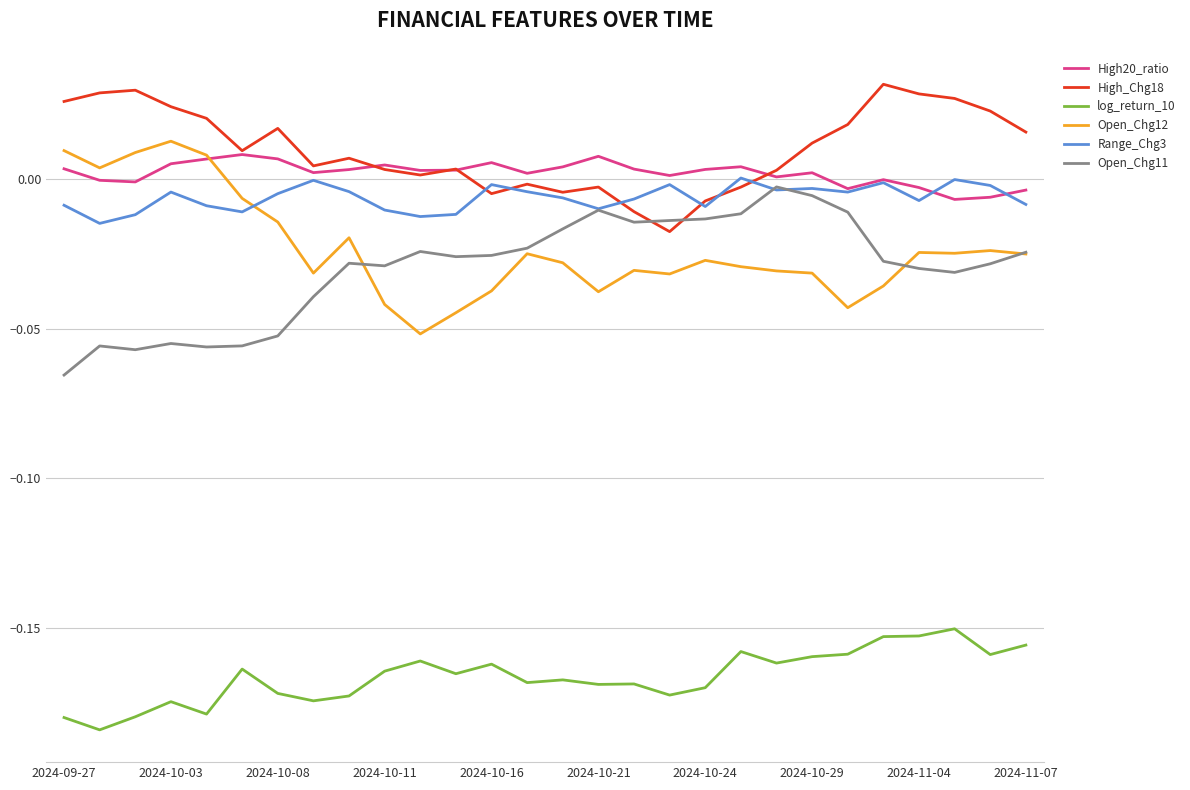

In High20_ratio, how many points are higher than both neighbors (excluding endpoints)?

7